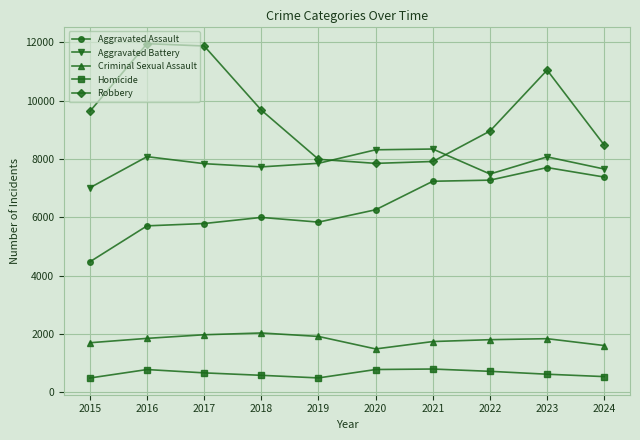

What is the sum of all Aggravated Assault values?

63714